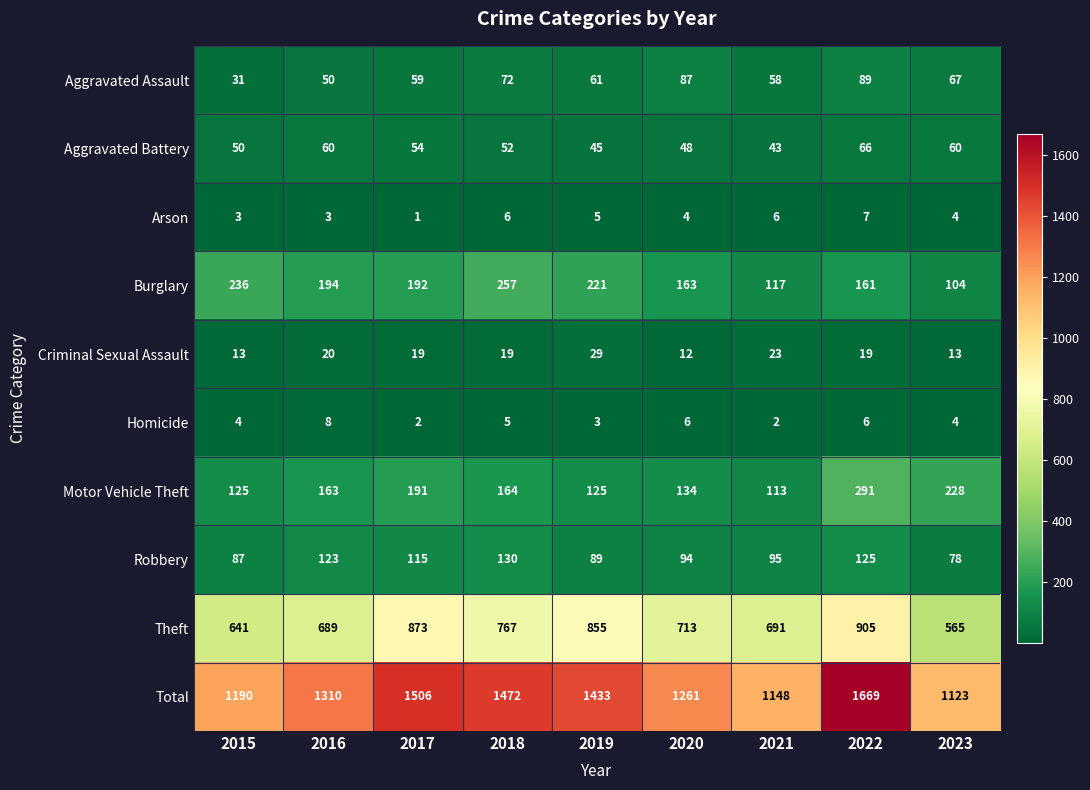

The value of Motor Vehicle Theft at 2016 is 284. True or false?

False